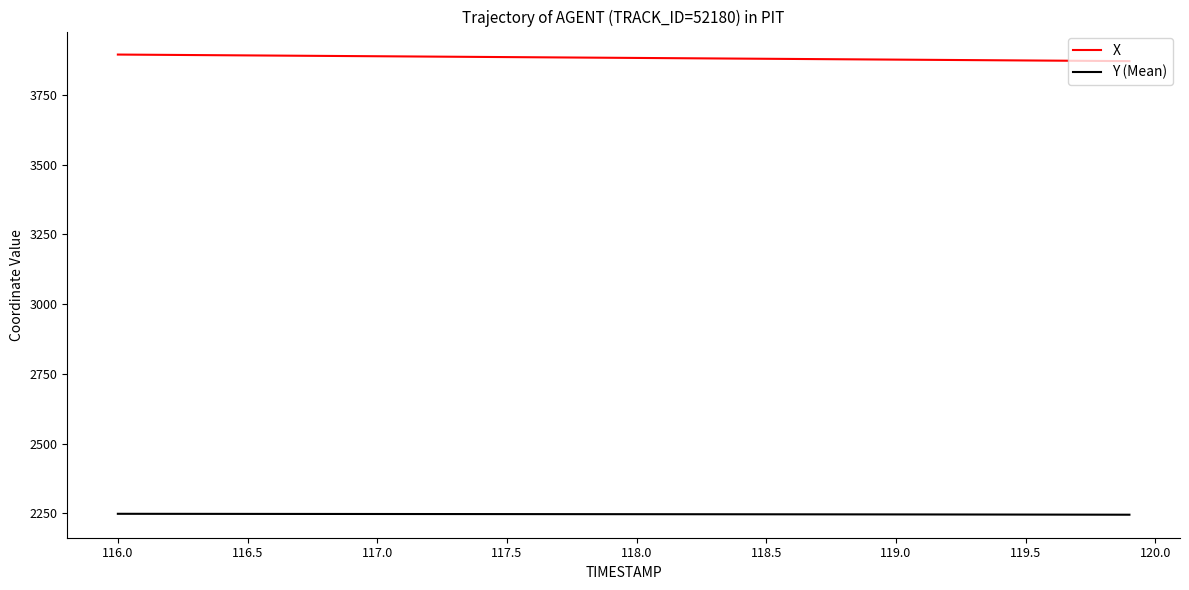

Which series has the largest total across all categories?

X